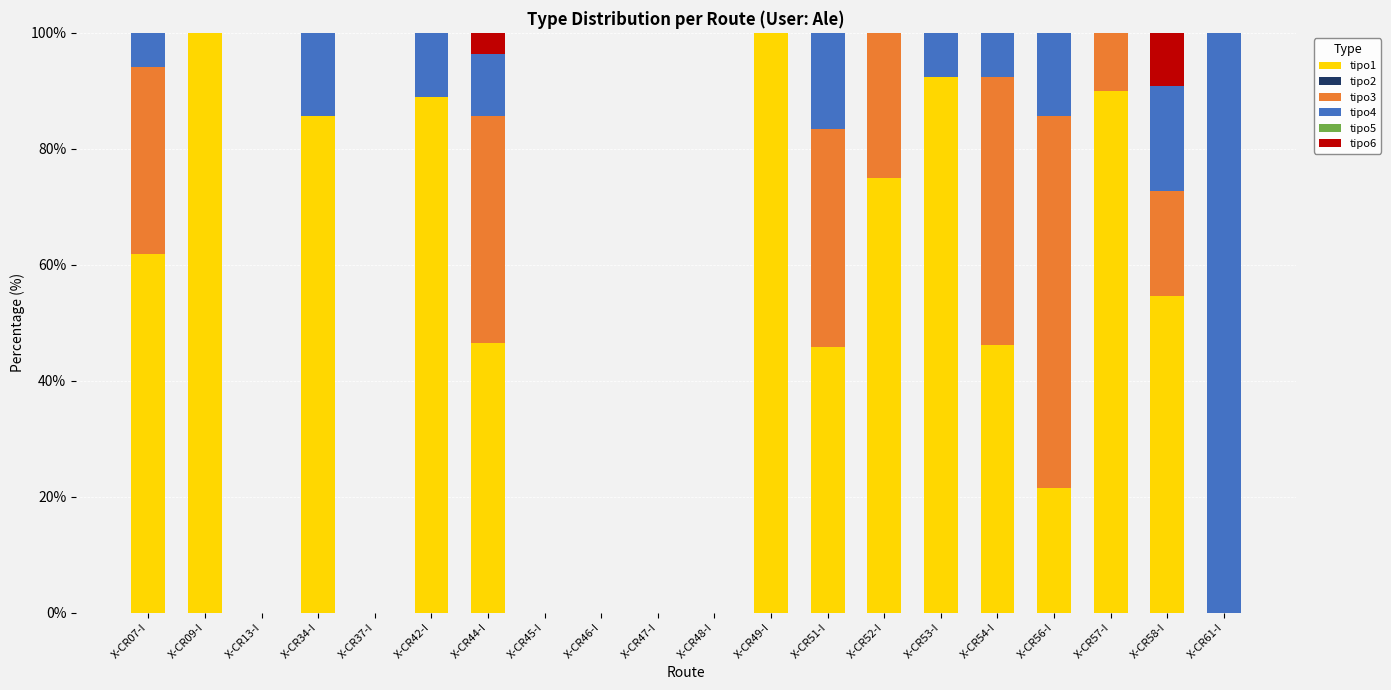

Does the chart contain stacked bars?

Yes